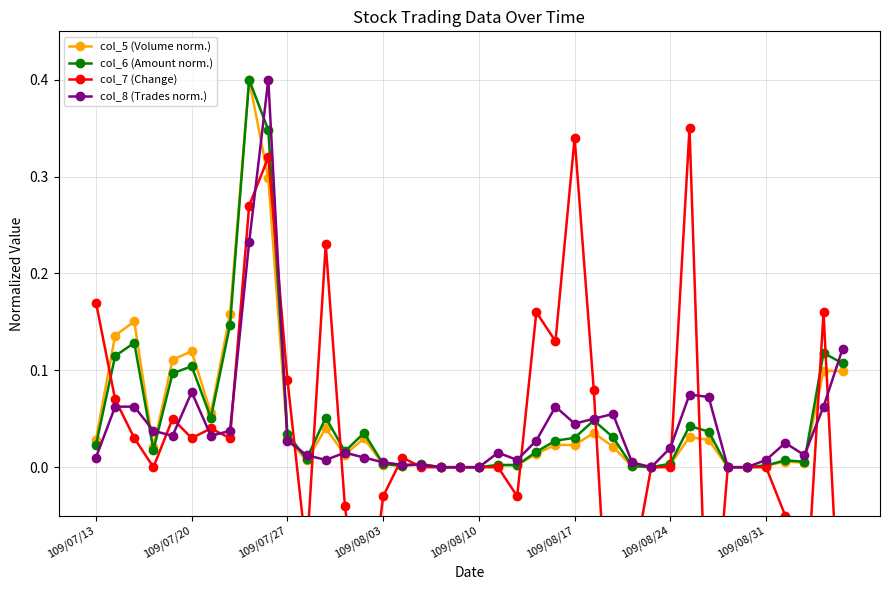

Reading left to right, list all the values displayed in this chart.

col_5 (Volume norm.): 0.0	0.1	0.2	0.0	0.1	0.1	0.1	0.2	0.4	0.3	0.0	0.0	0.0	0.0	0.0	0.0	0.0	0.0	0.0	0.0	0.0	0.0	0.0	0.0	0.0	0.0	0.0	0.0	0.0	0.0	0.0	0.0	0.0	0.0	0.0	0.0	0.0	0.0	0.1	0.1
col_6 (Amount norm.): 0.0	0.1	0.1	0.0	0.1	0.1	0.1	0.1	0.4	0.3	0.0	0.0	0.1	0.0	0.0	0.0	0.0	0.0	0.0	0.0	0.0	0.0	0.0	0.0	0.0	0.0	0.0	0.0	0.0	0.0	0.0	0.0	0.0	0.0	0.0	0.0	0.0	0.0	0.1	0.1
col_7 (Change): 0.2	0.1	0.0	0.0	0.1	0.0	0.0	0.0	0.3	0.3	0.1	-0.1	0.2	-0.0	-0.2	-0.0	0.0	0.0	0.0	0.0	0.0	0.0	-0.0	0.2	0.1	0.3	0.1	-0.3	-0.1	0.0	0.0	0.3	-0.2	0.0	0.0	0.0	-0.1	-0.2	0.2	-0.2
col_8 (Trades norm.): 0.0	0.1	0.1	0.0	0.0	0.1	0.0	0.0	0.2	0.4	0.0	0.0	0.0	0.0	0.0	0.0	0.0	0.0	0.0	0.0	0.0	0.0	0.0	0.0	0.1	0.0	0.1	0.1	0.0	0.0	0.0	0.1	0.1	0.0	0.0	0.0	0.0	0.0	0.1	0.1